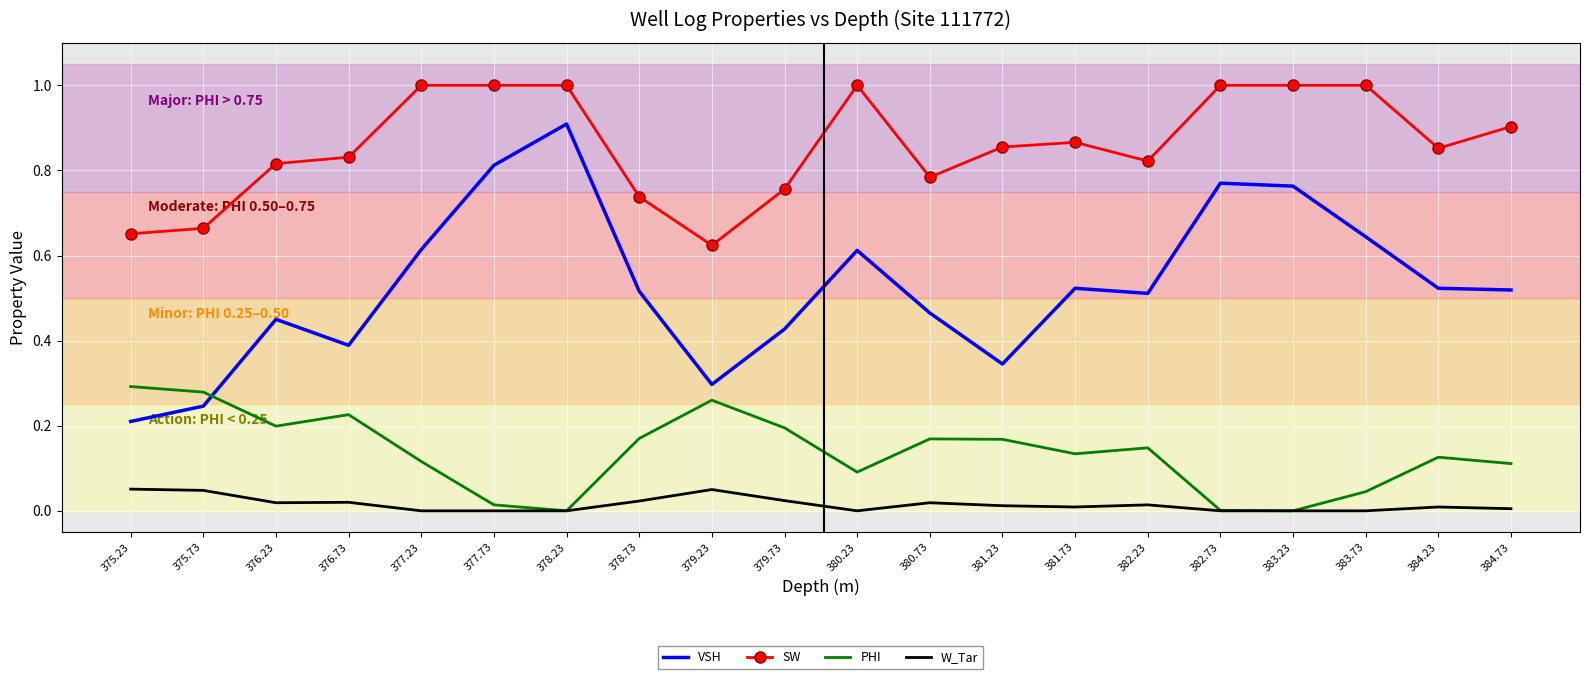

At which label is VSH closest to 0?

375.23